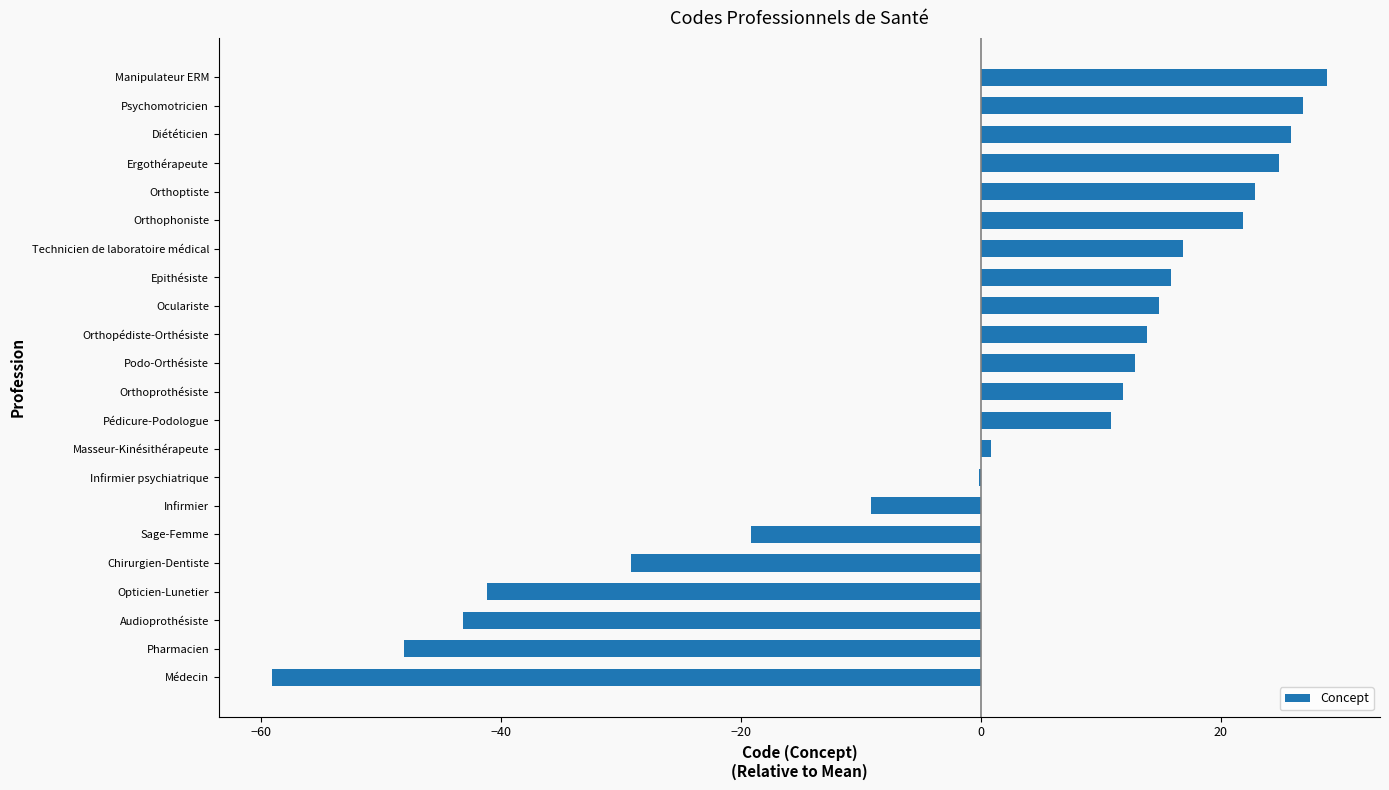

Which has a higher value, Orthophoniste or Oculariste?

Orthophoniste